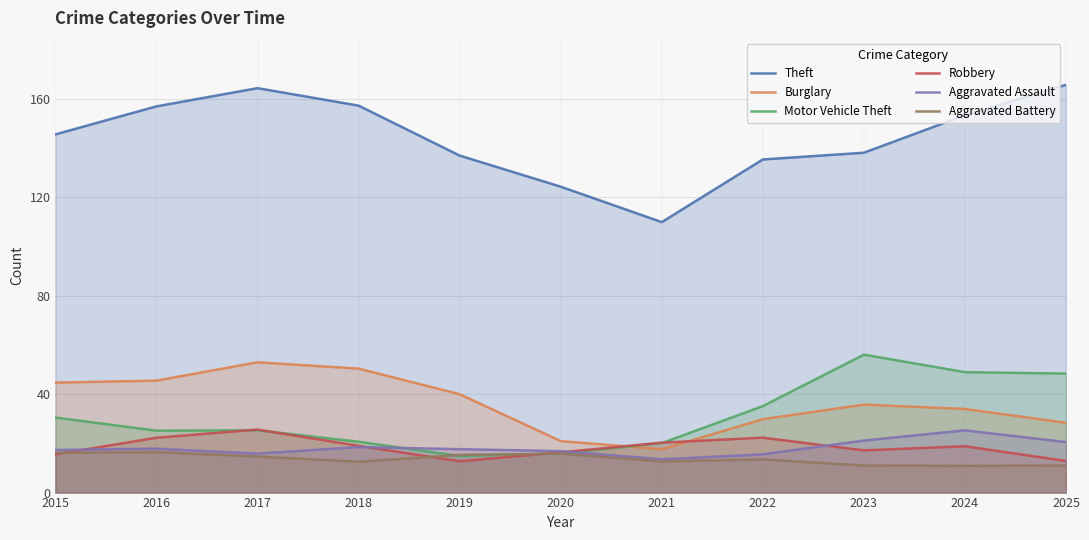

How many data points in Robbery are above 18?

6